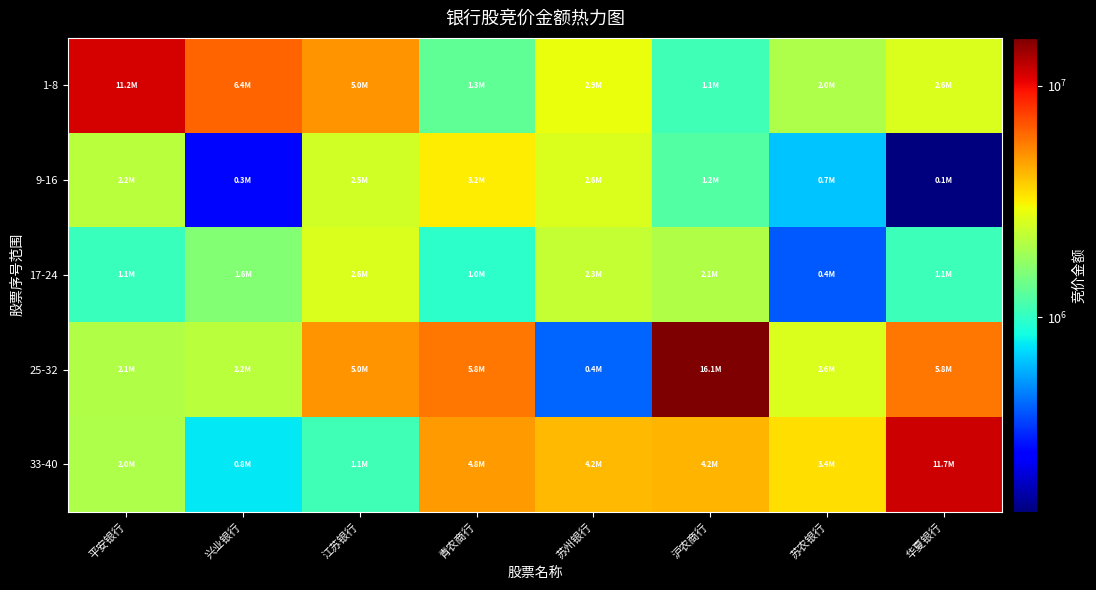

Between 兴业银行 and 苏州银行, which series saw the biggest shift?

1-8